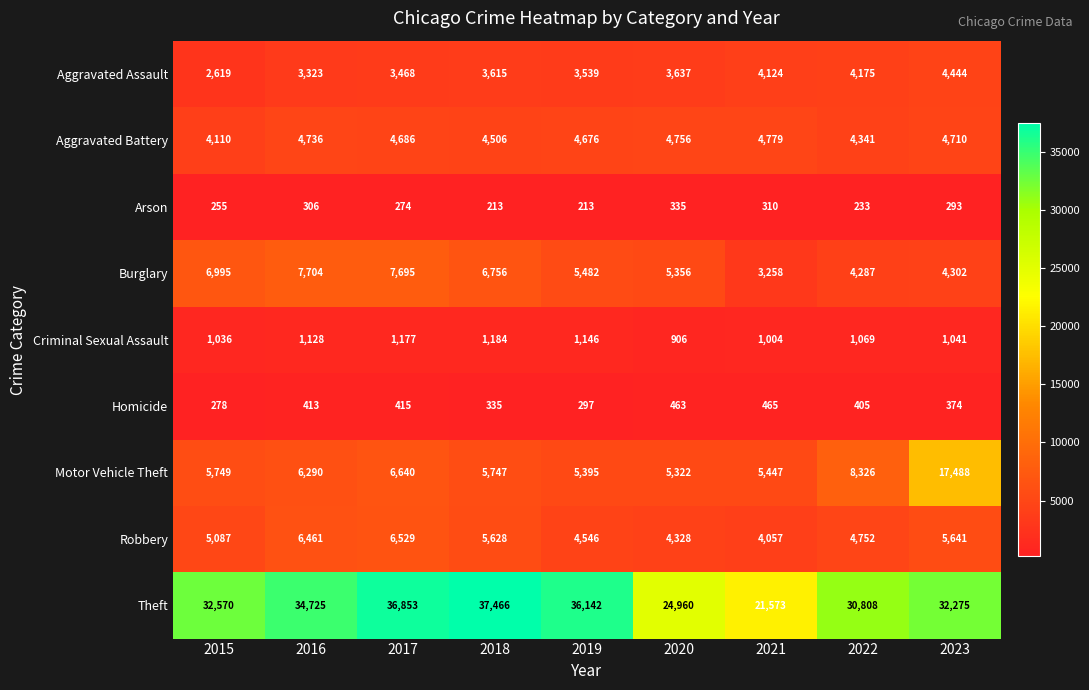

At which label is Criminal Sexual Assault closest to 1045?

2023